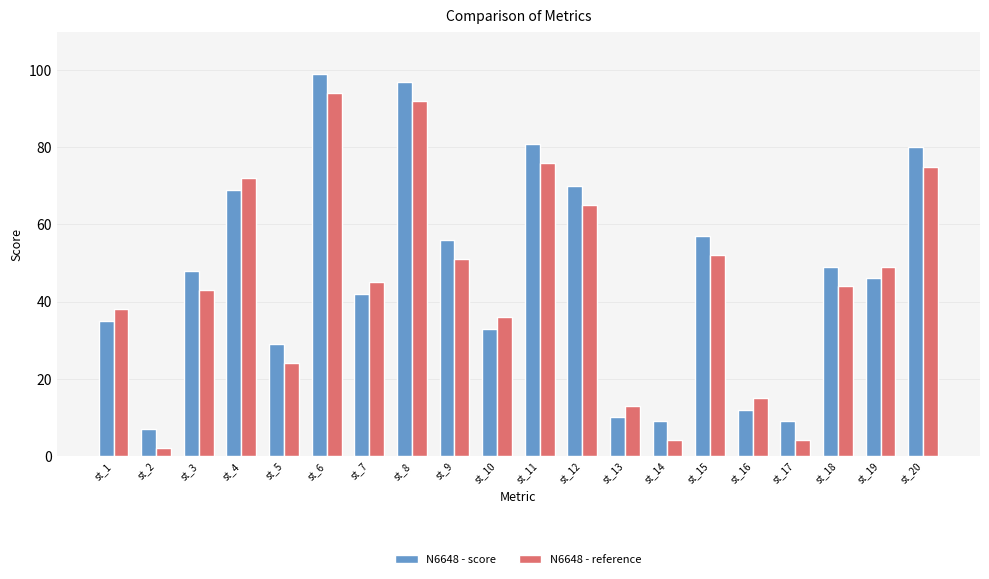

What is the minimum value shown in the chart?

2